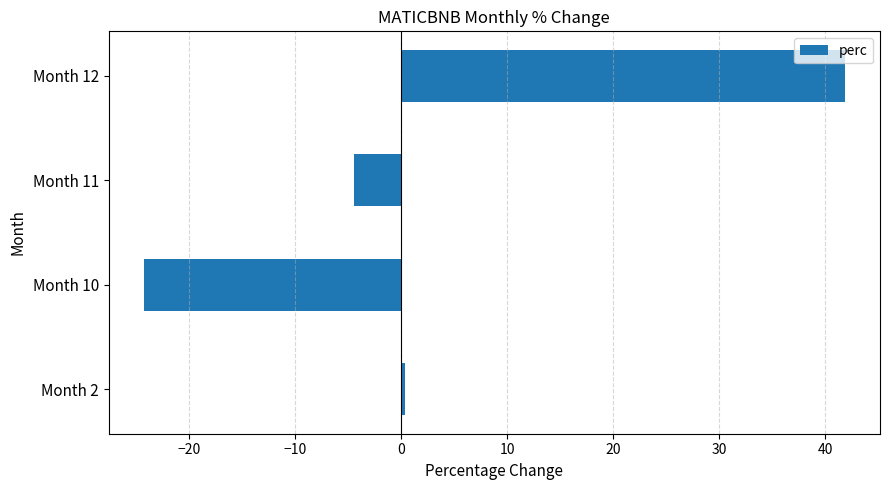

What is the change in value from Month 10 to Month 11?

+19.8